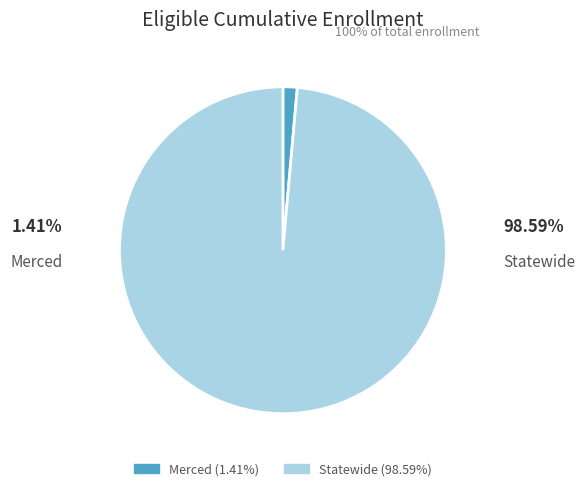

Which category has the biggest portion of the pie?

Statewide